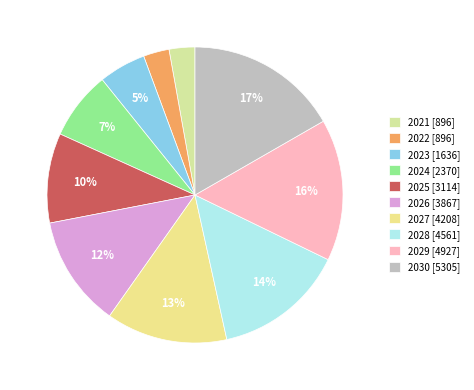

Which category has the smallest portion of the pie?

2021